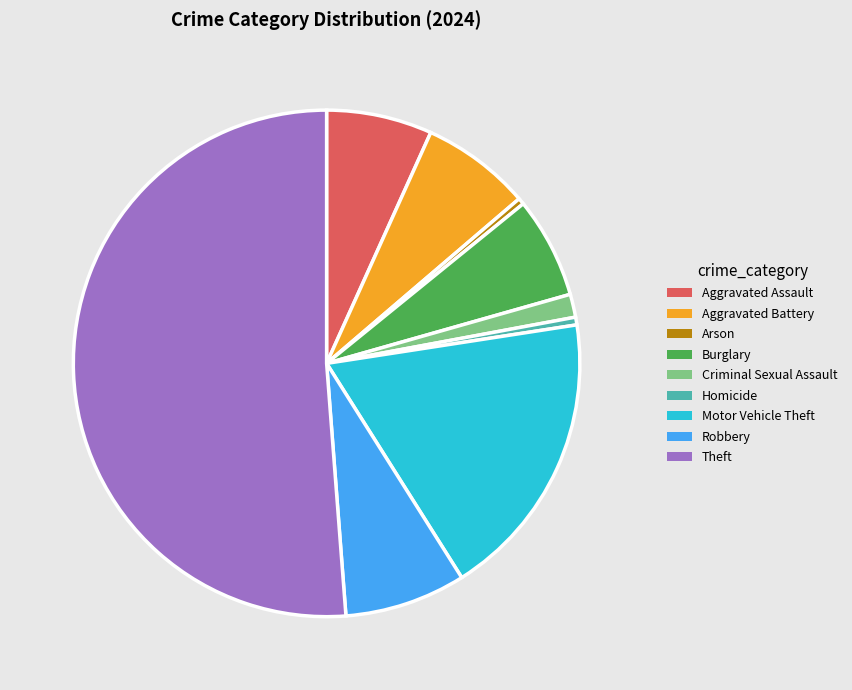

Which slice represents more than half of the pie?

Theft